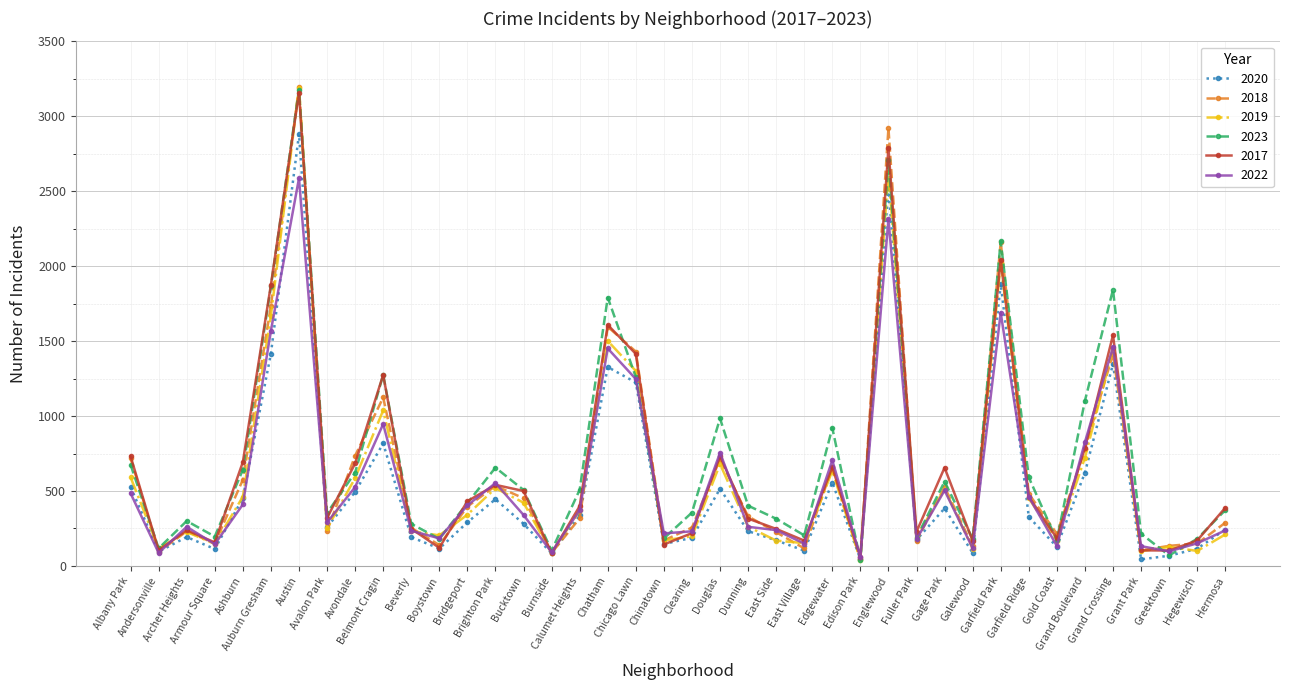

What is the difference between the 2022 values at Garfield Park and Galewood?

1572